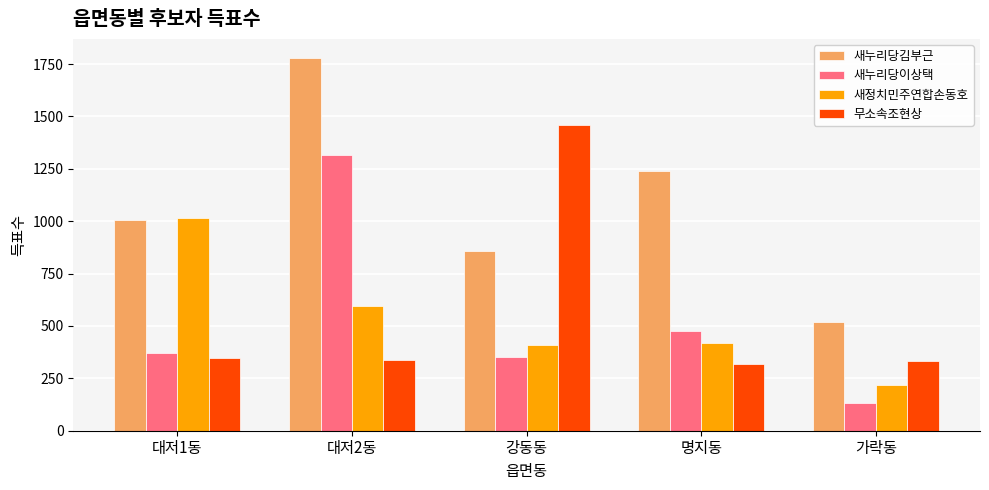

Where is 무소속조현상 nearest to the value 888?

대저1동